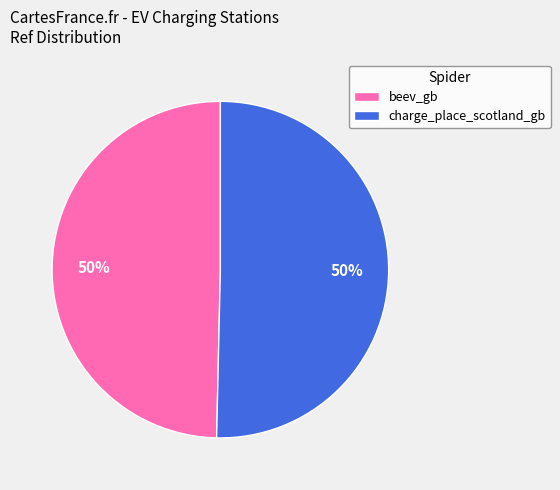

To the nearest percent, what portion does charge_place_scotland_gb represent?

50%